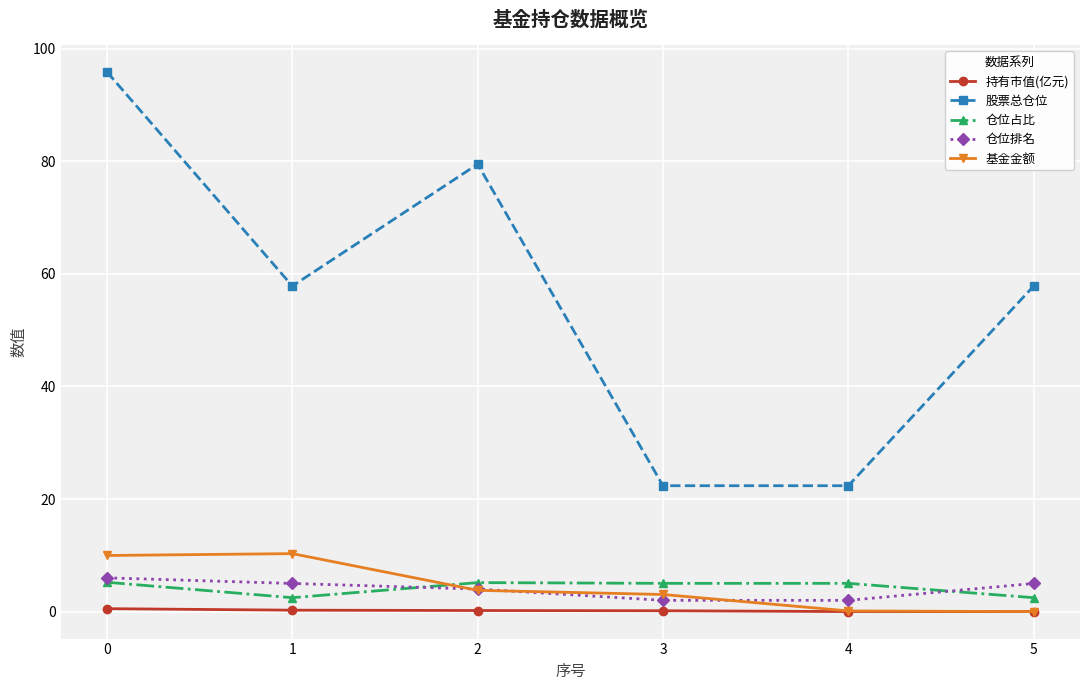

At 3, list the series in order from smallest to largest.

持有市值(亿元), 仓位排名, 基金金额, 仓位占比, 股票总仓位